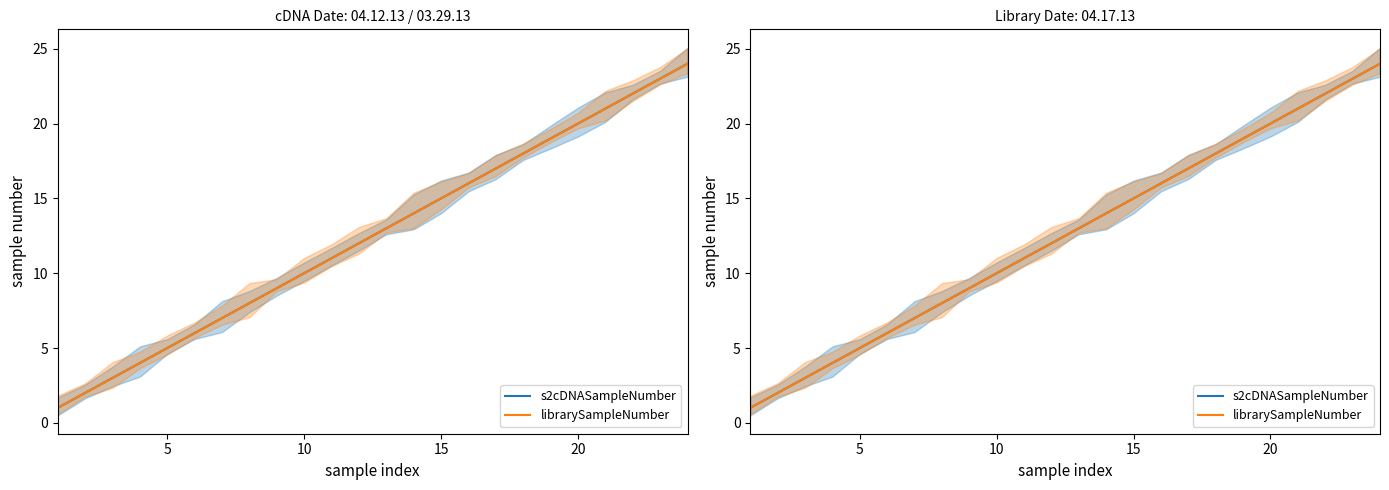

Reading left to right, what are all the values shown in this chart?

s2cDNASampleNumber: 1	2	3	4	5	6	7	8	9	10	11	12	13	14	15	16	17	18	19	20	21	22	23	24
librarySampleNumber: 1	2	3	4	5	6	7	8	9	10	11	12	13	14	15	16	17	18	19	20	21	22	23	24